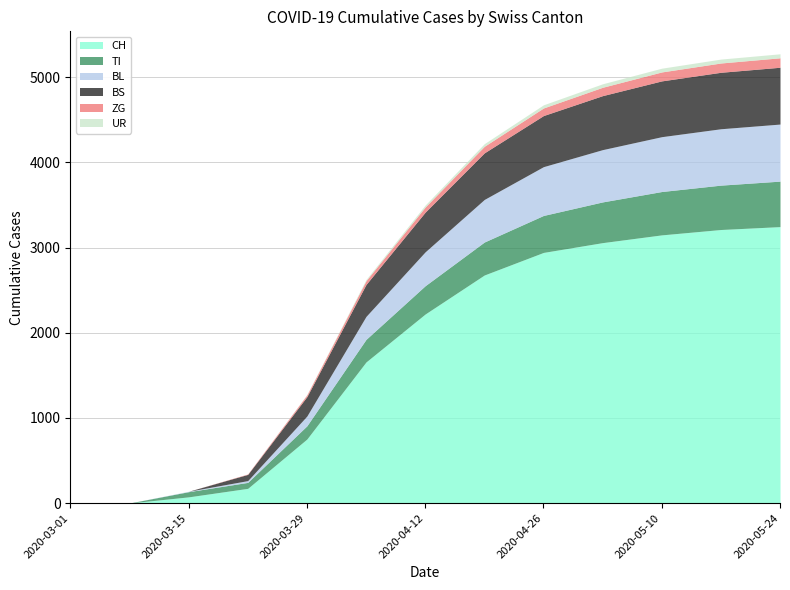

Rank the series by their maximum value, from highest to lowest.

CH, BL, BS, TI, ZG, UR